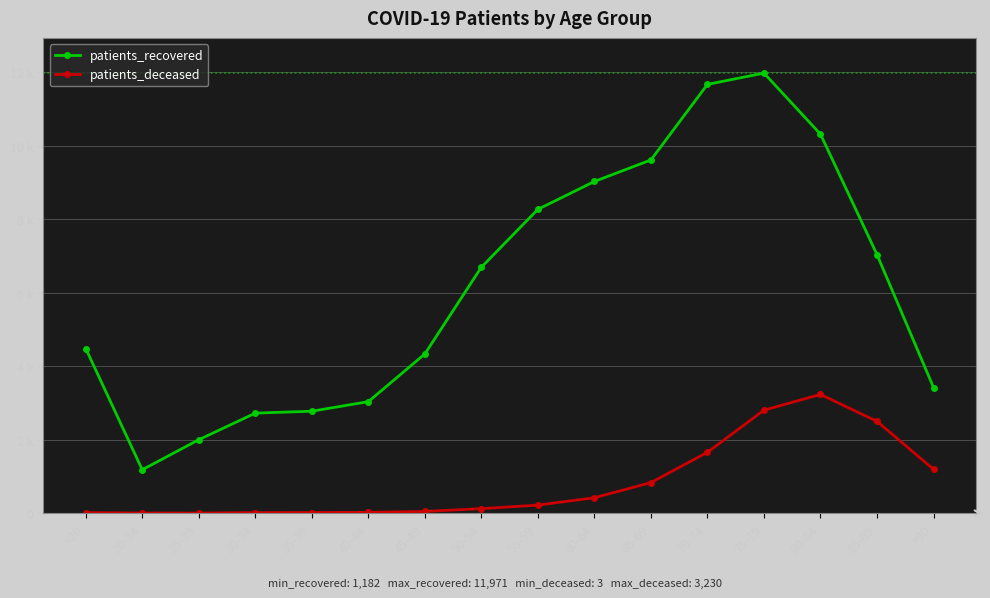

Is the value of patients_recovered at 80-84 greater than the value of patients_deceased at 30-34?

Yes